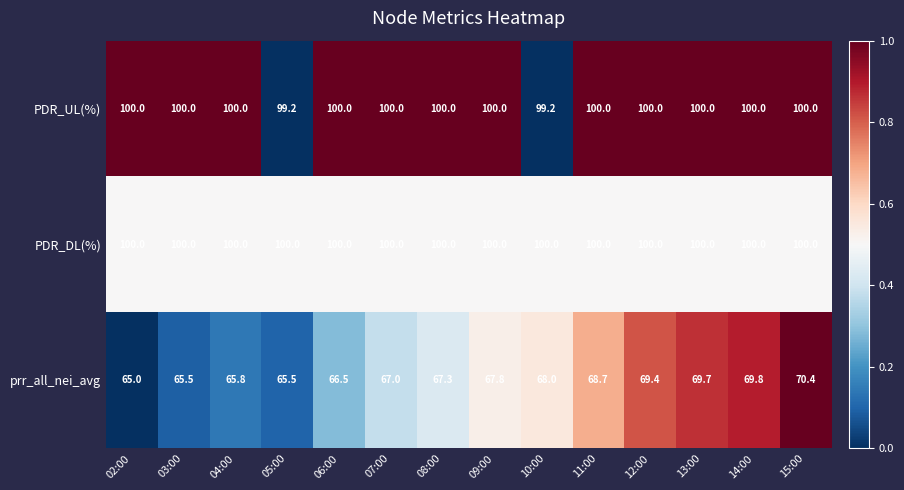

What is the total value across all series at 05:00?

264.7